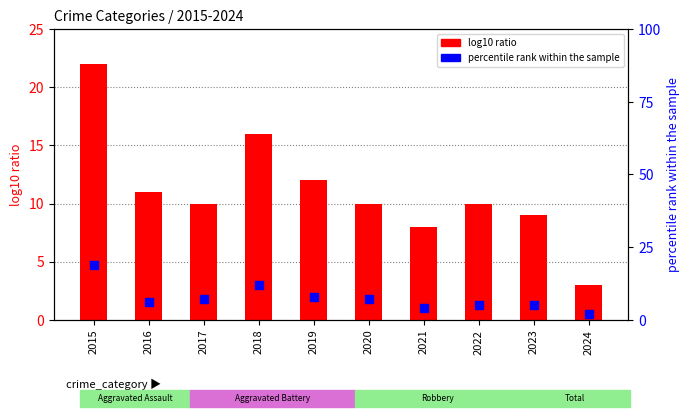

Which series reaches the maximum Y coordinate?

log10 ratio